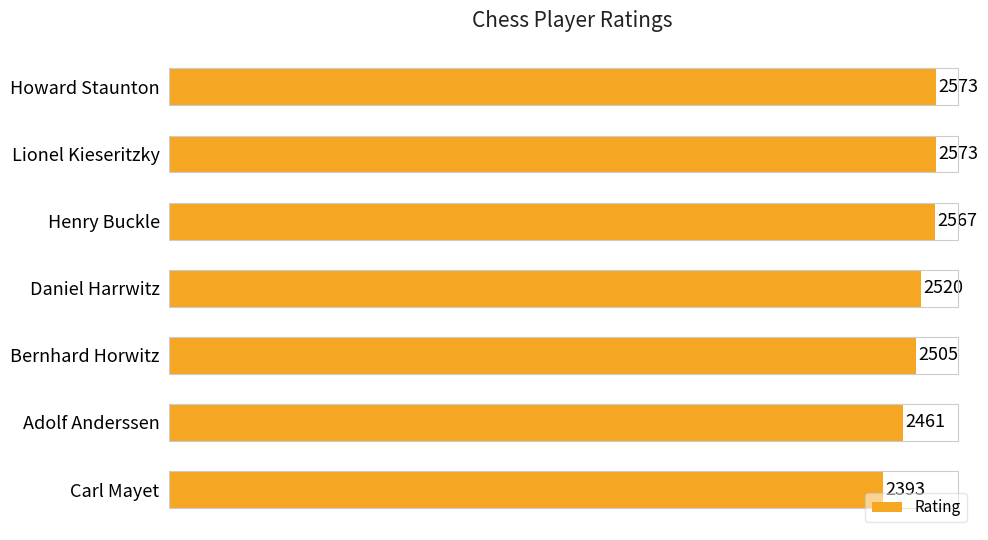

Reading top to bottom, extract all data points from this chart.

Howard Staunton=2573	Lionel Kieseritzky=2573	Henry Buckle=2567	Daniel Harrwitz=2520	Bernhard Horwitz=2505	Adolf Anderssen=2461	Carl Mayet=2393